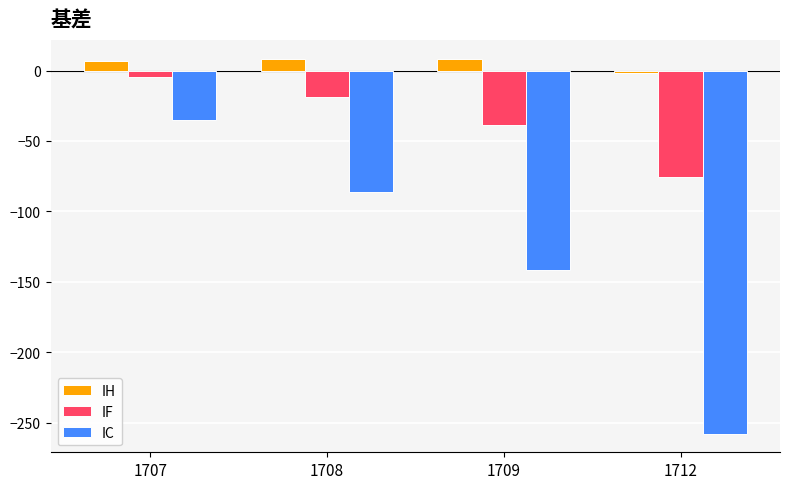

What is the value of the IC bar at the 1st from the left?

-35.3